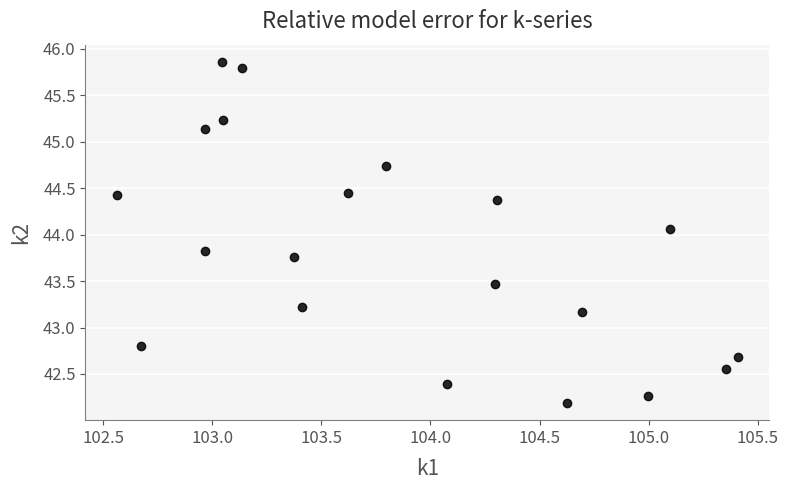

What is the range of X values (max minus min)?

2.8